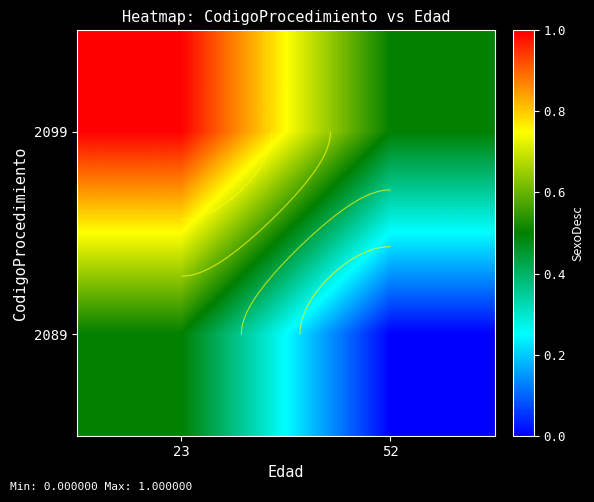

How many series are shown in this chart?

2